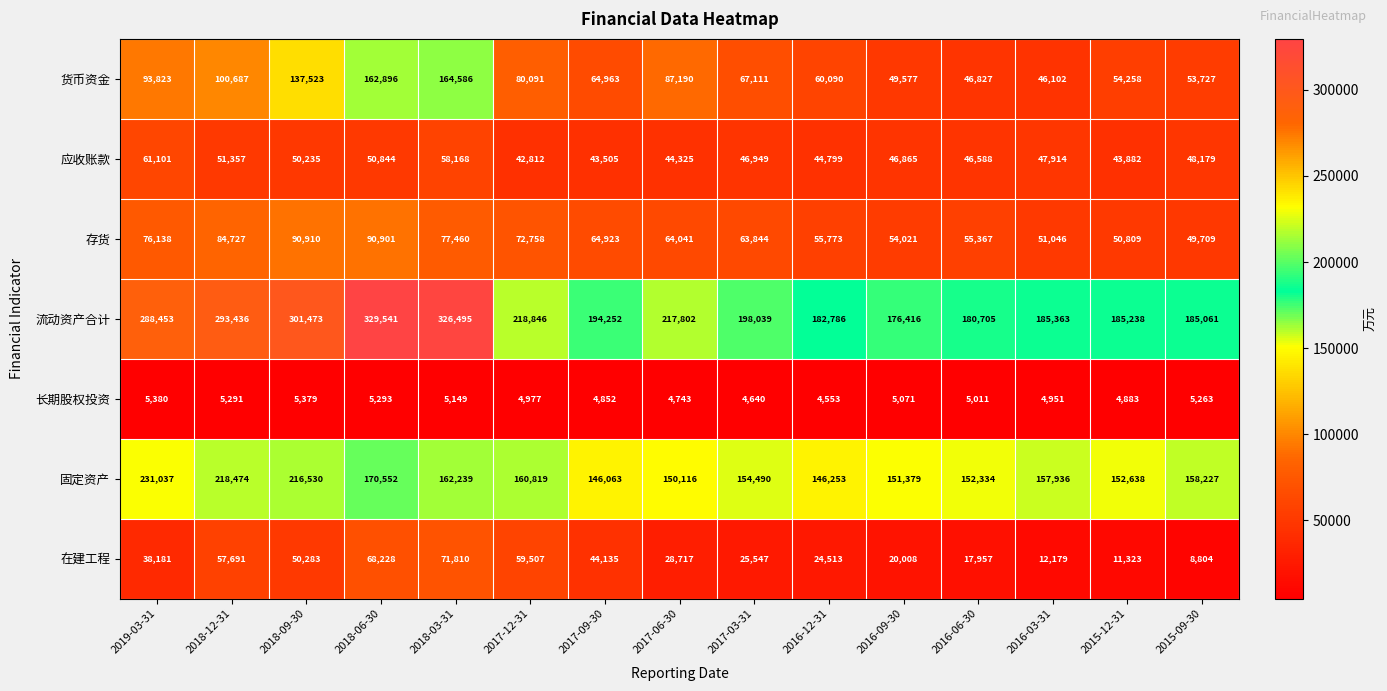

True or false: 应收账款 has a value of 19601 at 2017-03-31.

False